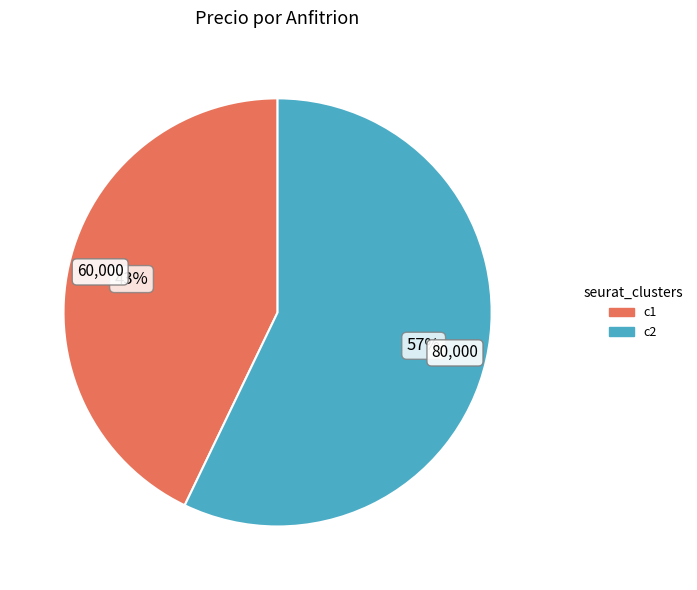

Is there any slice that represents more than half of the pie?

Yes